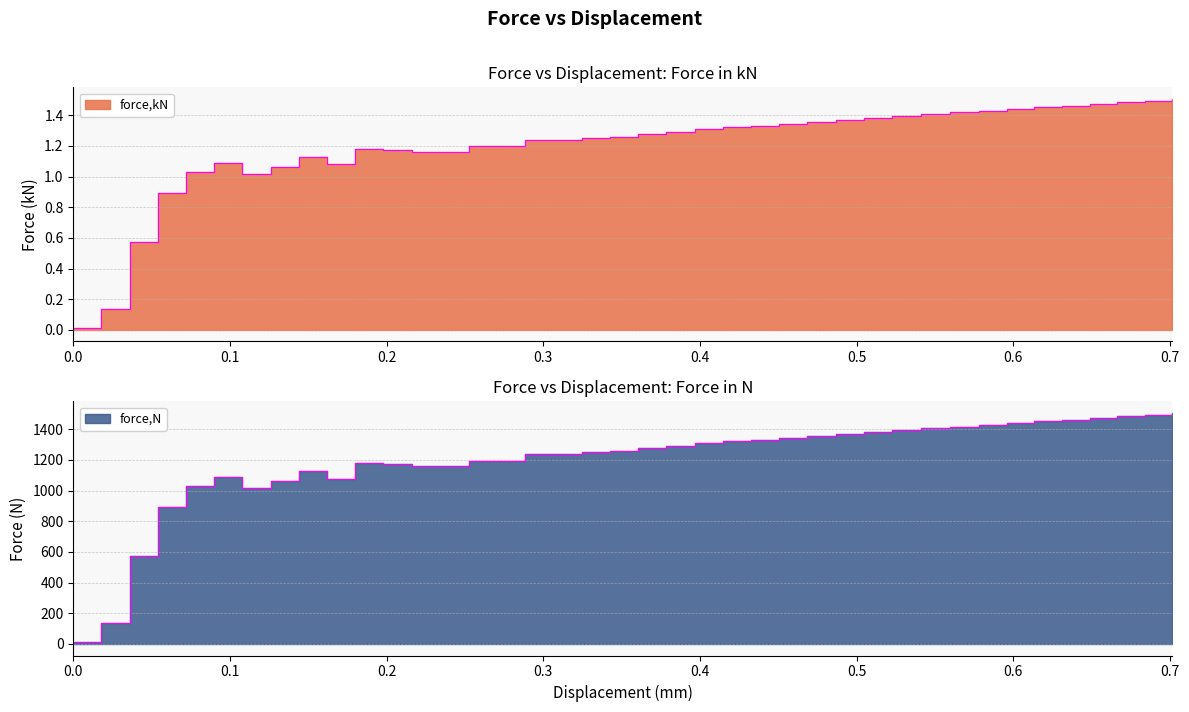

True or false: force,kN has a value of 1.2 at 0.30658.

True